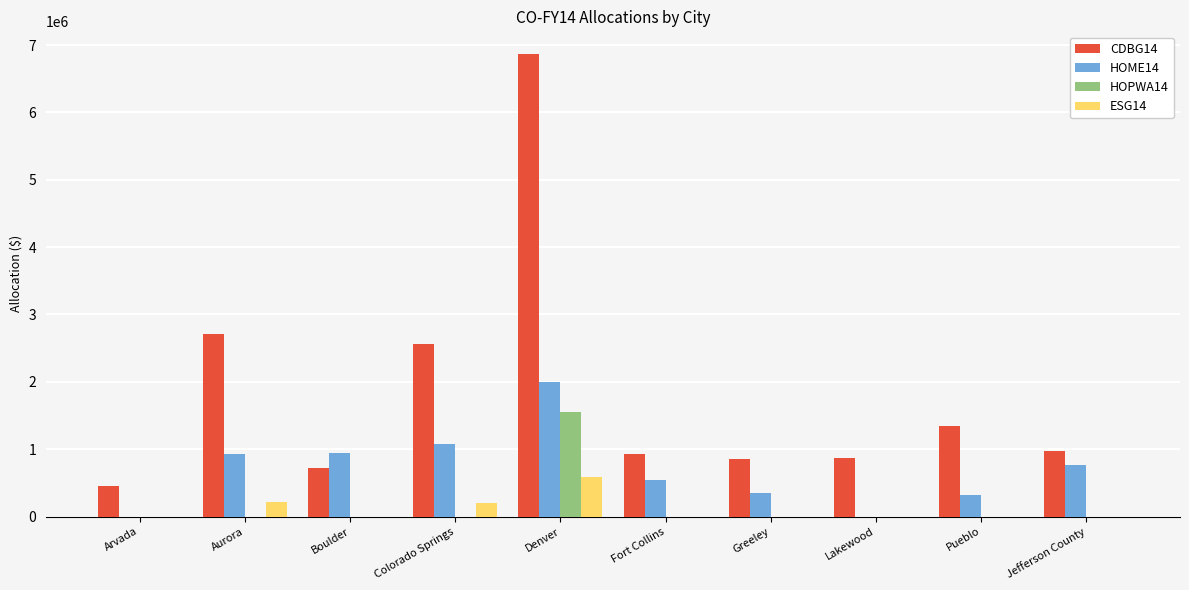

What is the maximum value shown in the chart?

6859983